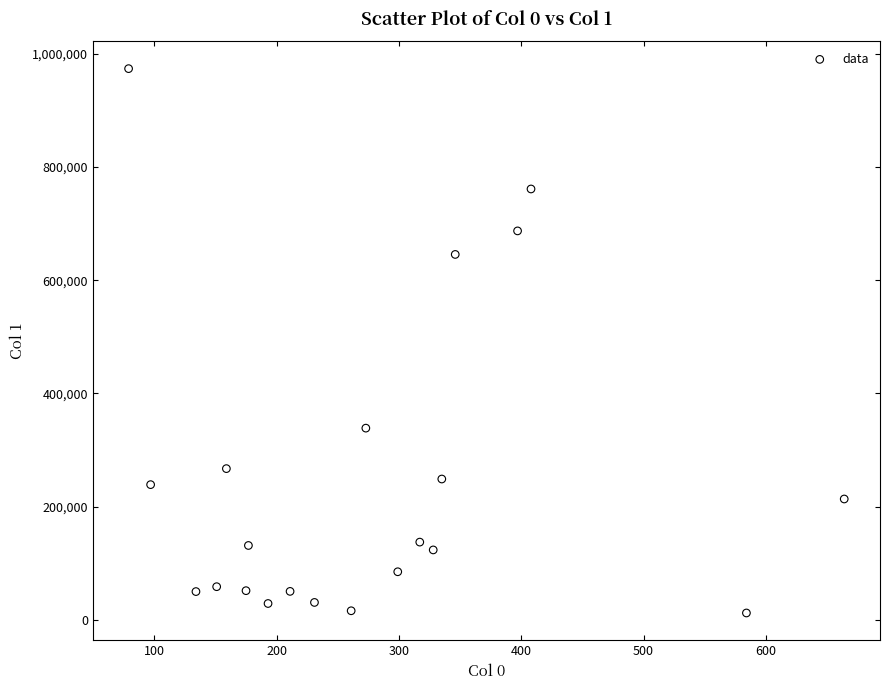

What is the range of X values (max minus min)?

585.2